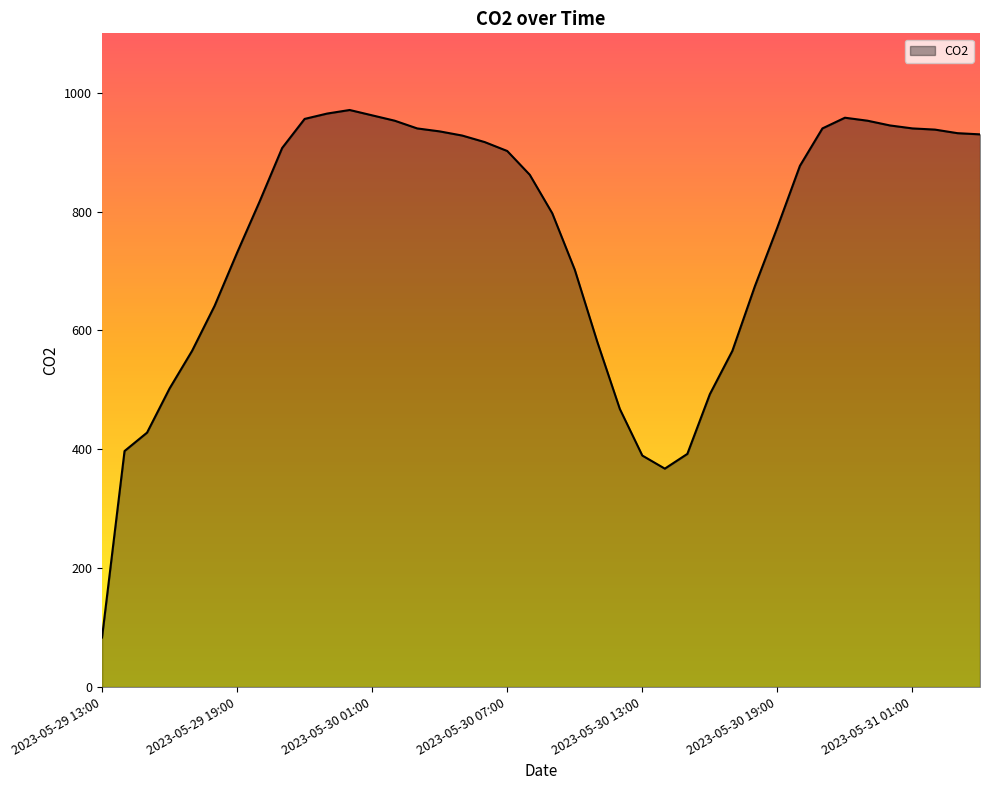

What is the smallest value displayed?

83.3